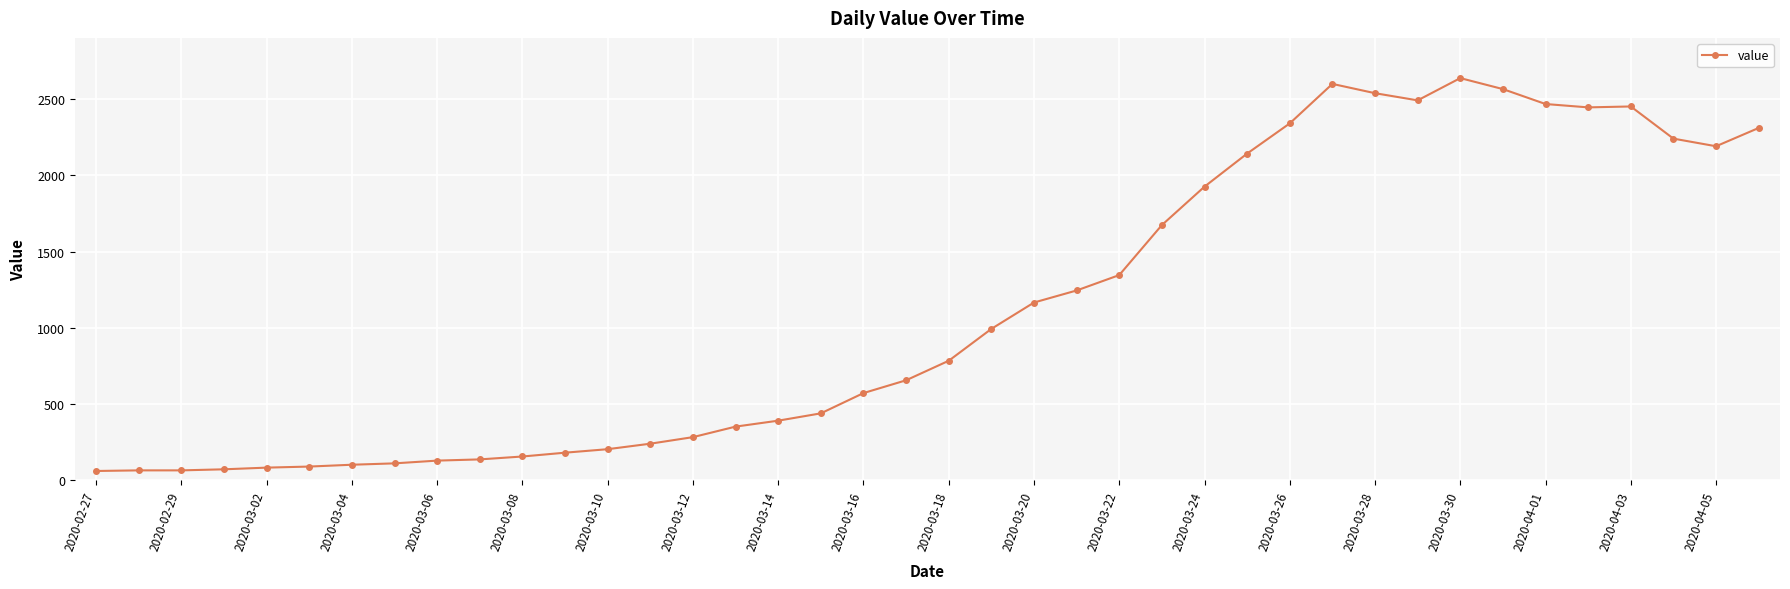

What is the sum of all values?

44951